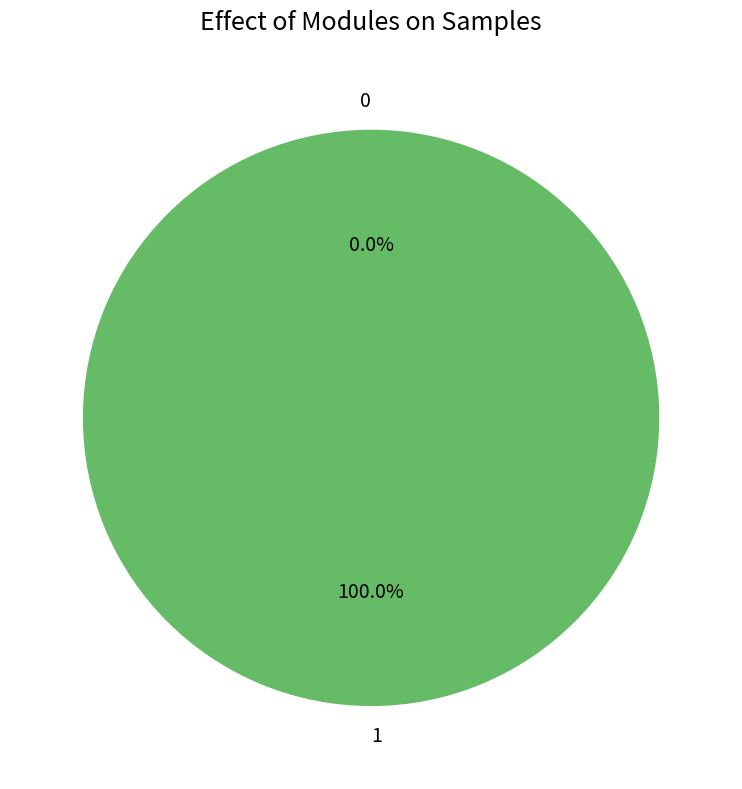

The 0 slice represents 0% of the pie. True or false?

True